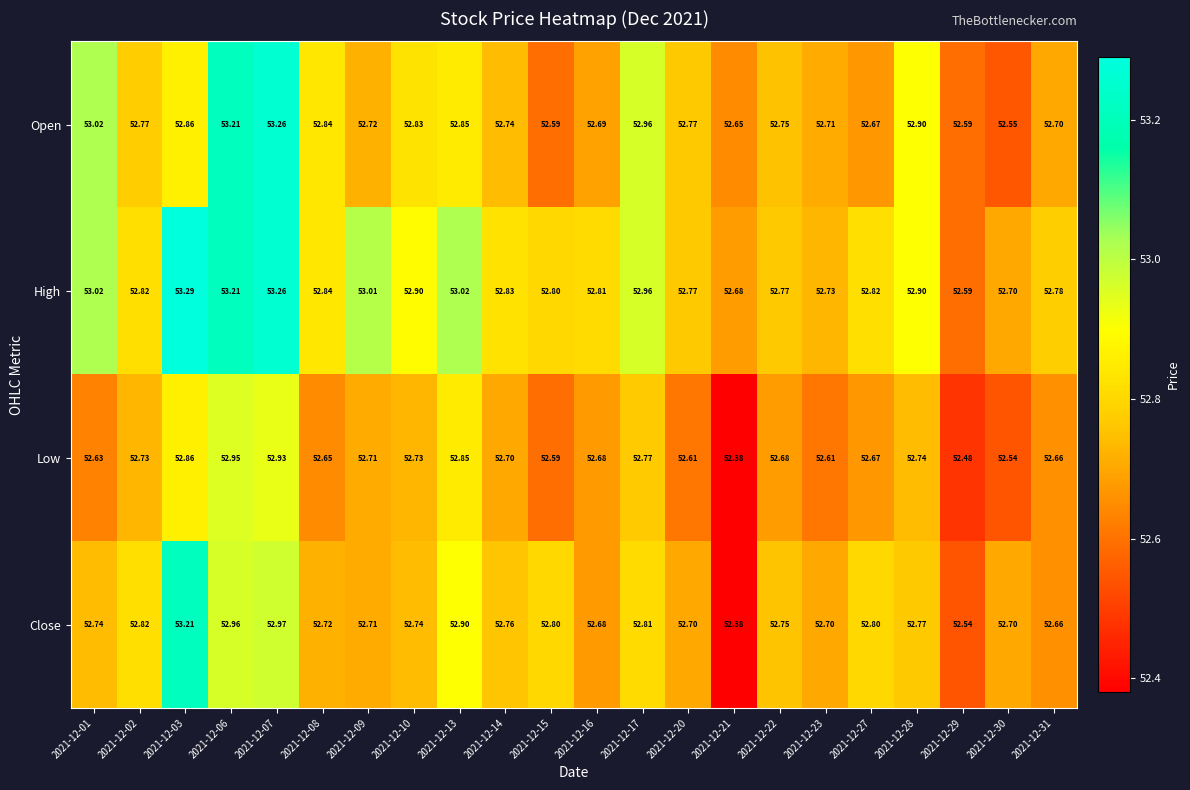

Which series has the largest total across all categories?

High